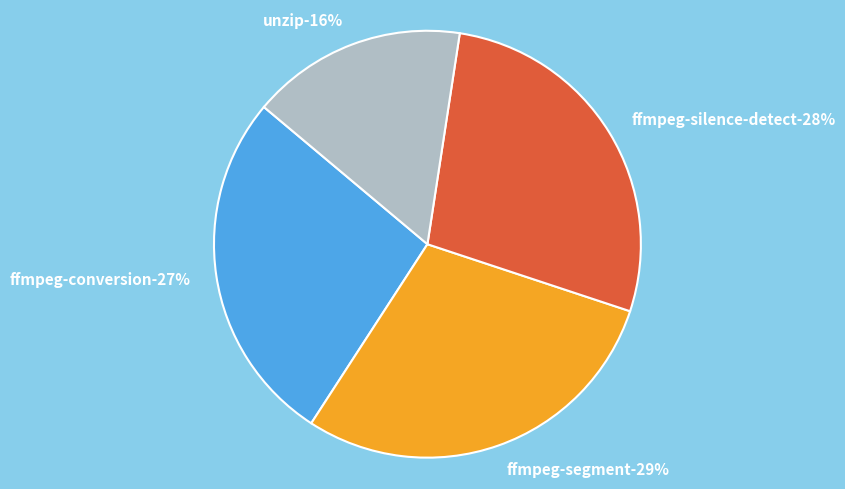

To the nearest percent, what is the difference between the largest and smallest slice percentages?

13%